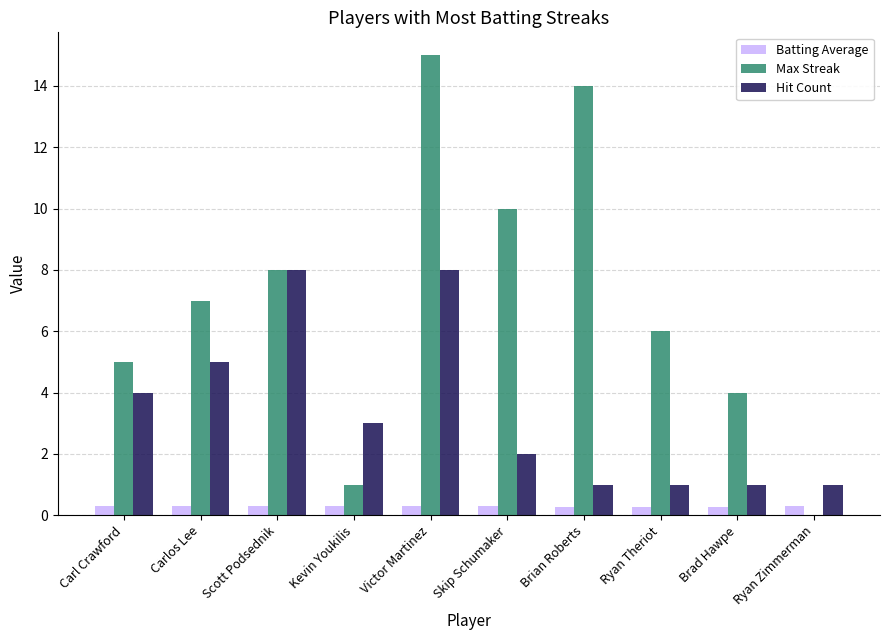

The value of Hit Count at Brian Roberts is 1.0. True or false?

True